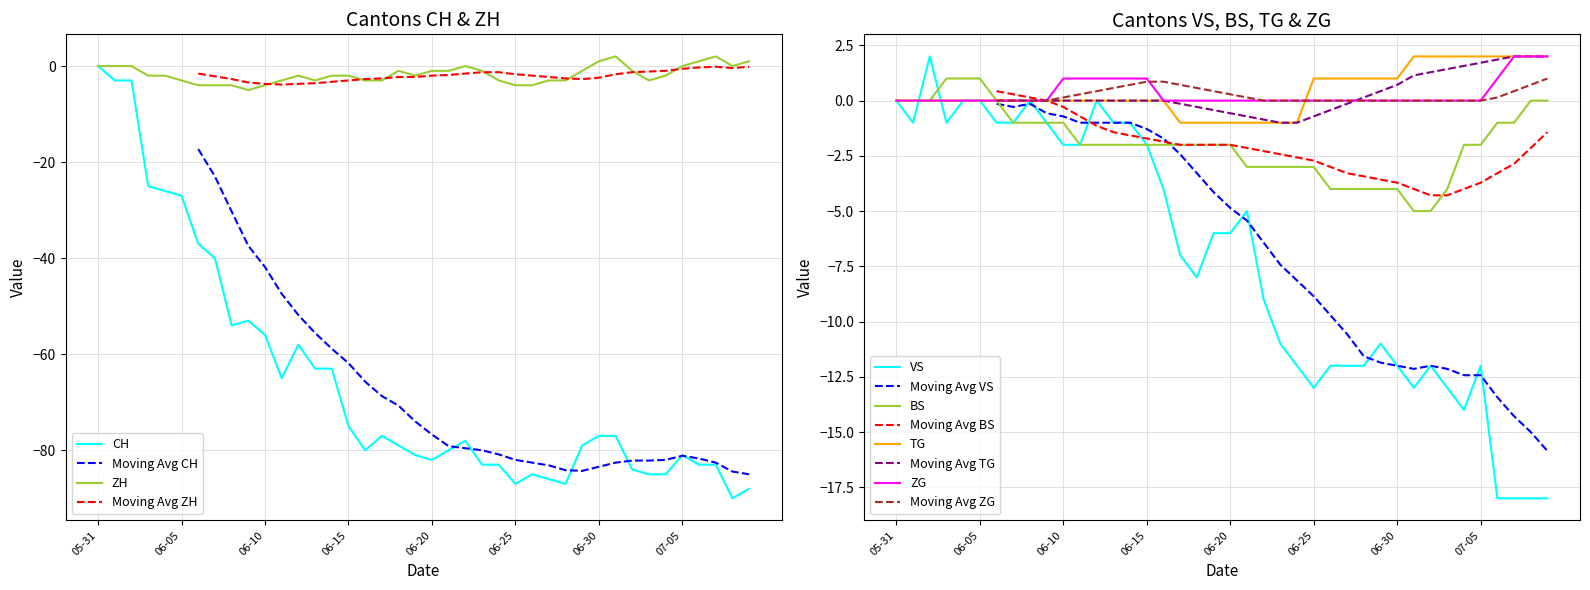

What is the highest value of the VS series?

2